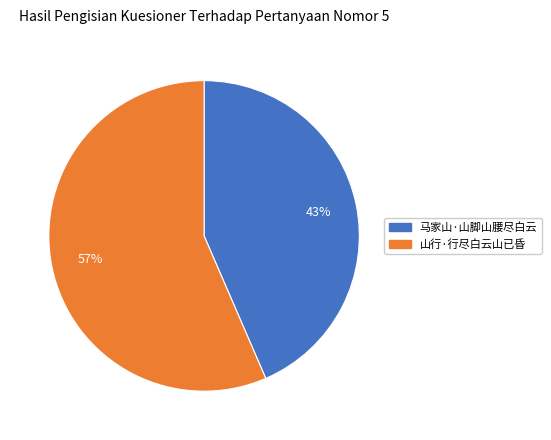

Rank the categories by value from highest to lowest.

山行·行尽白云山已昏, 马家山·山脚山腰尽白云